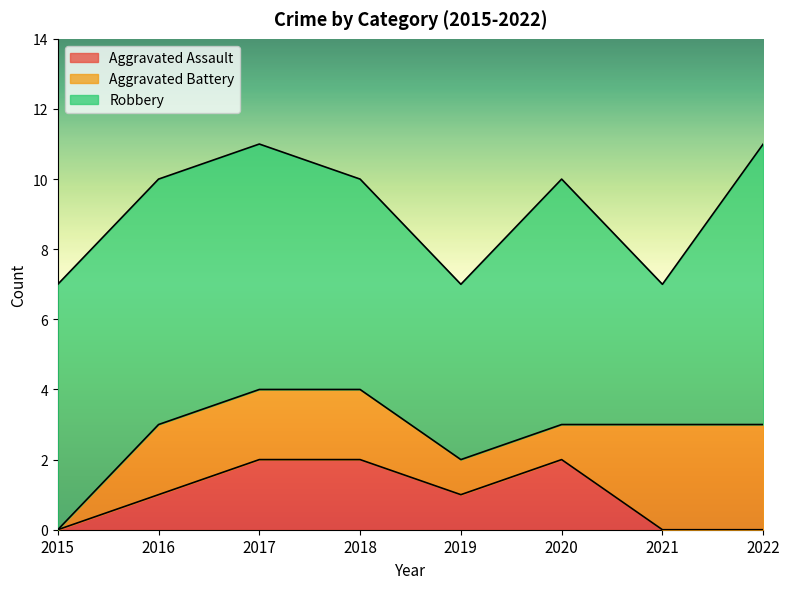

Between 2018 and 2022, which series saw the biggest shift?

Aggravated Assault